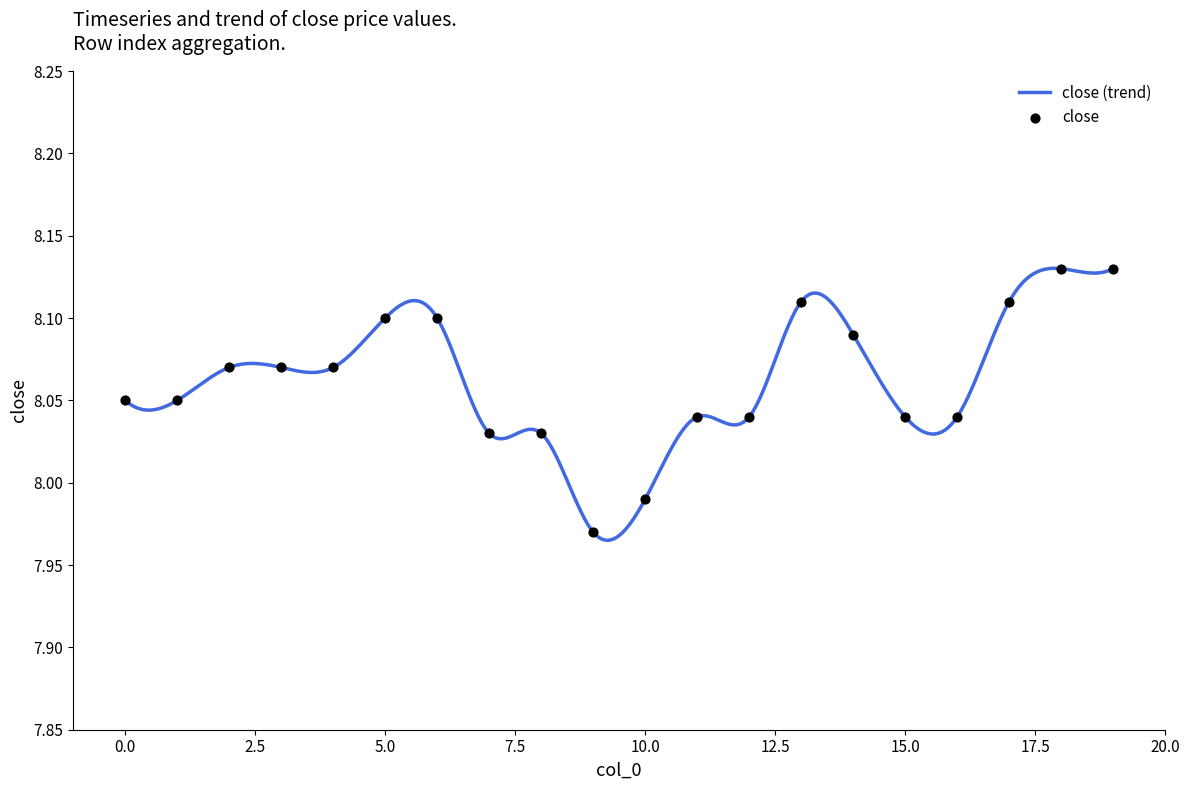

Which has a higher value, 7 or 16?

16